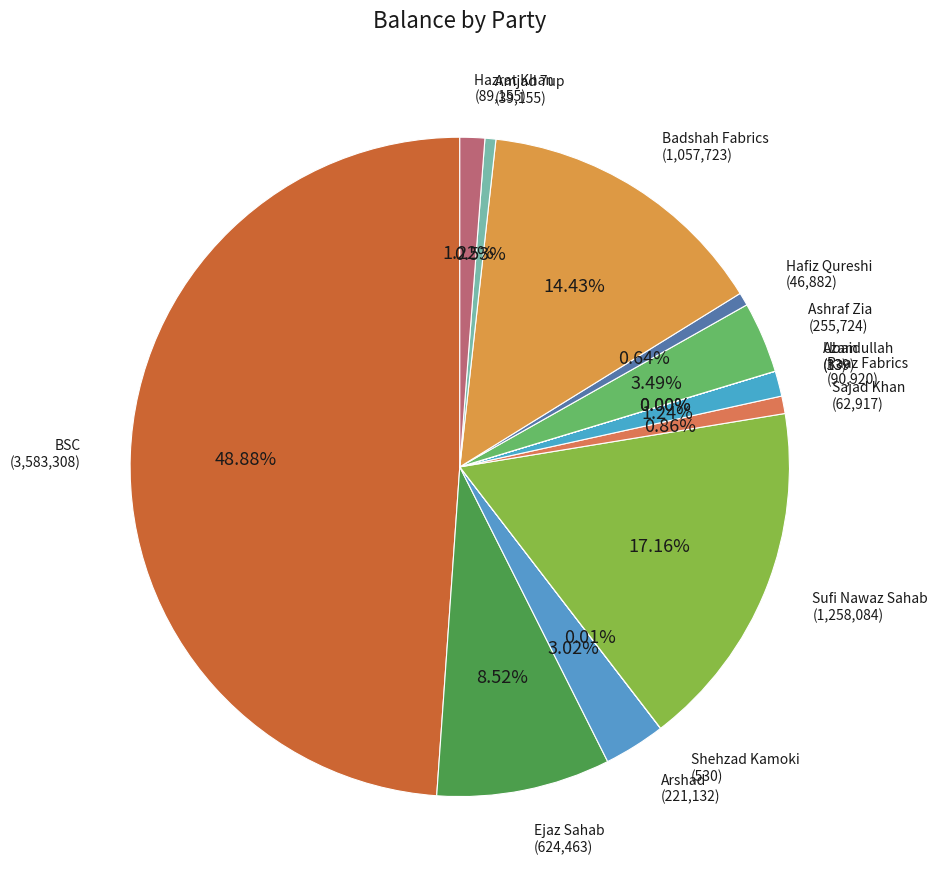

Is Ashraf Zia the majority of the pie?

No